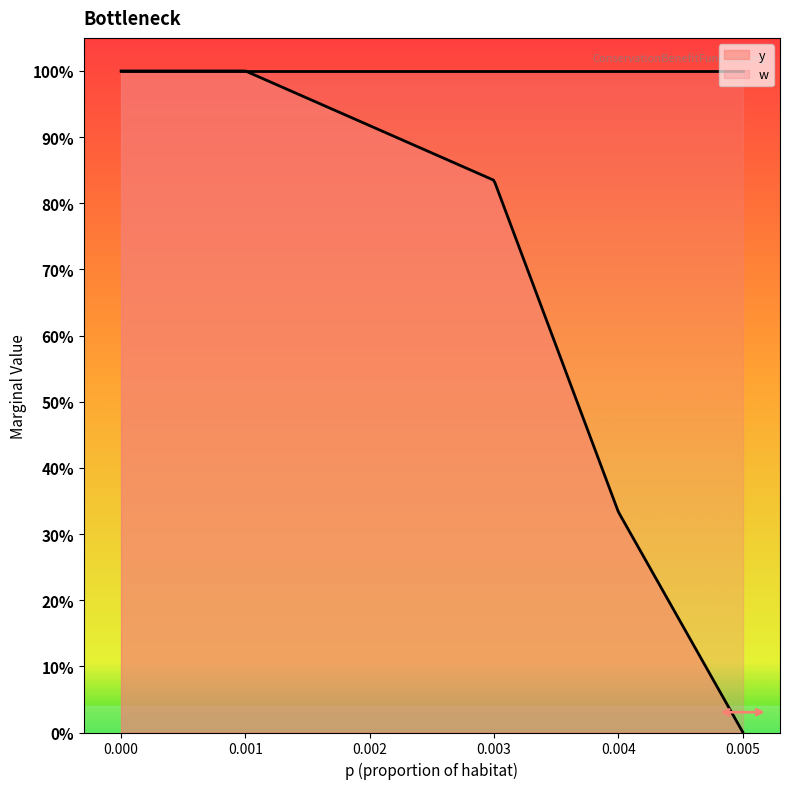

How many data points does each series have?

5